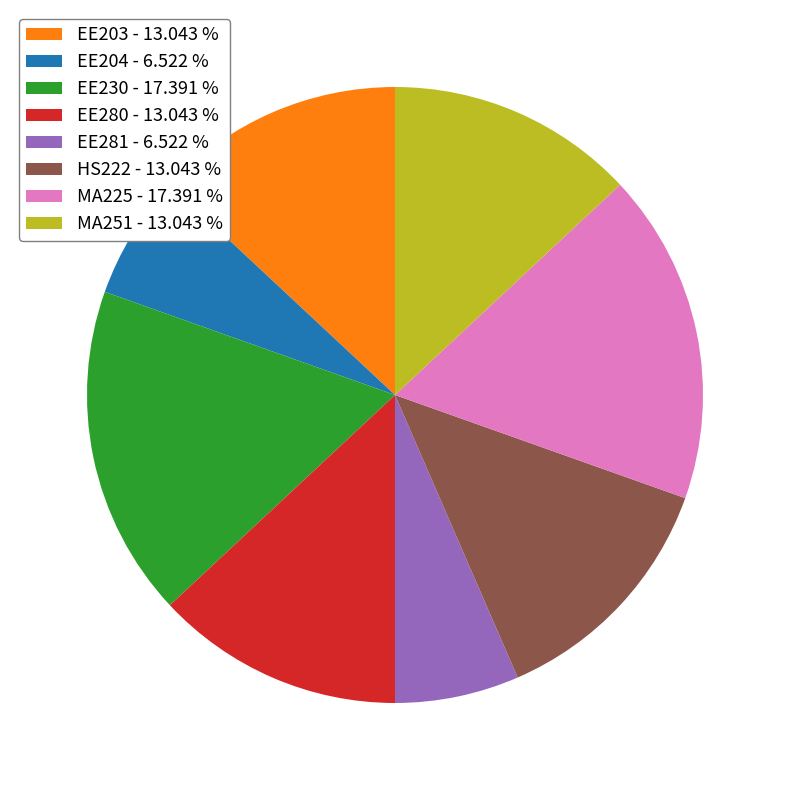

Combined, do EE204 and MA225 account for over 50%?

No